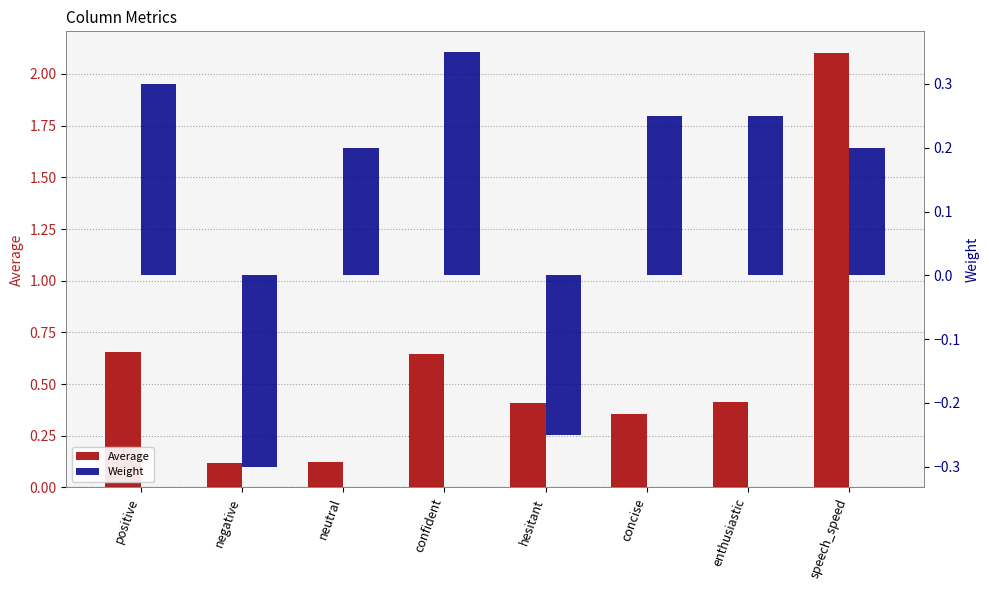

Which label corresponds to the largest value in the chart?

speech_speed